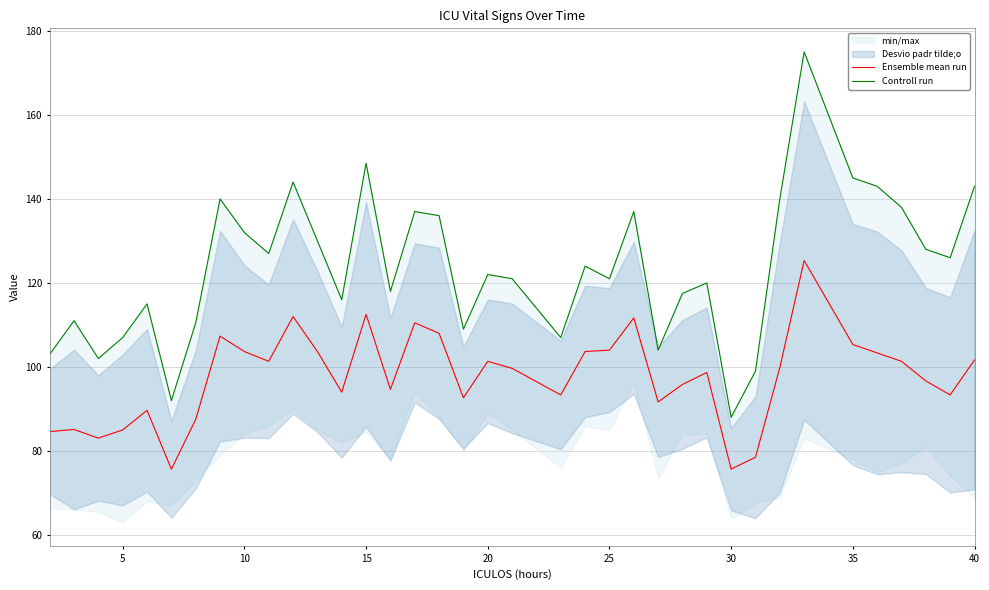

The value of Ensemble mean run at 10 is 103.7. True or false?

True